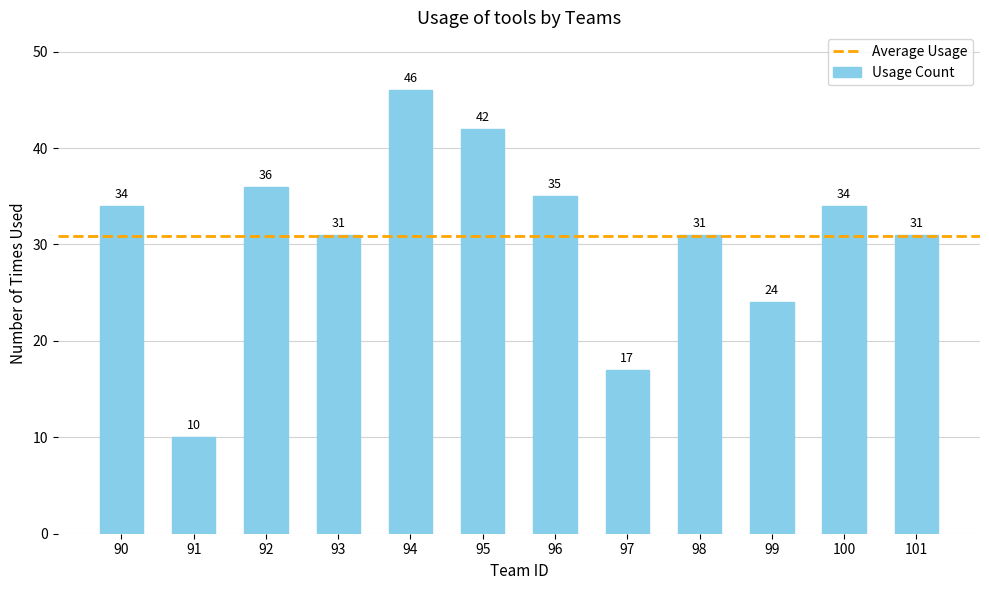

How many values are below 34?

6